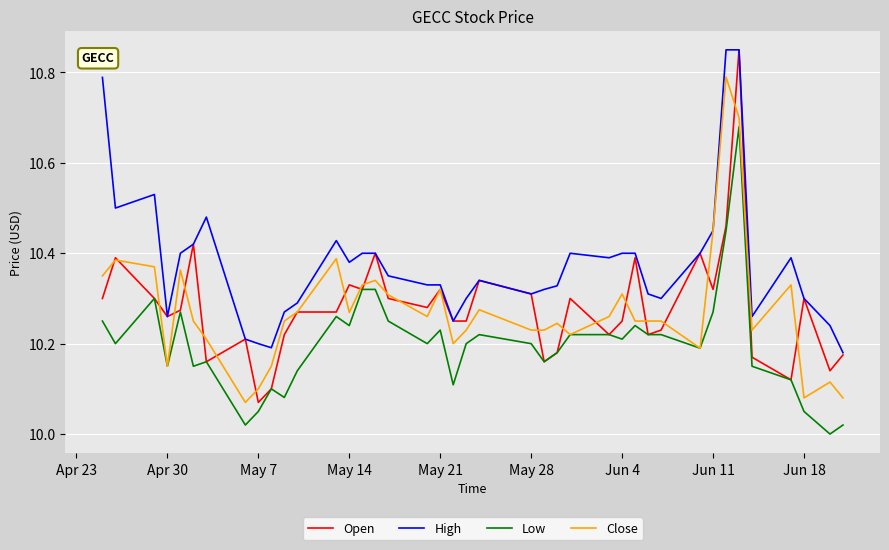

True or false: Low and High cross at least once.

False